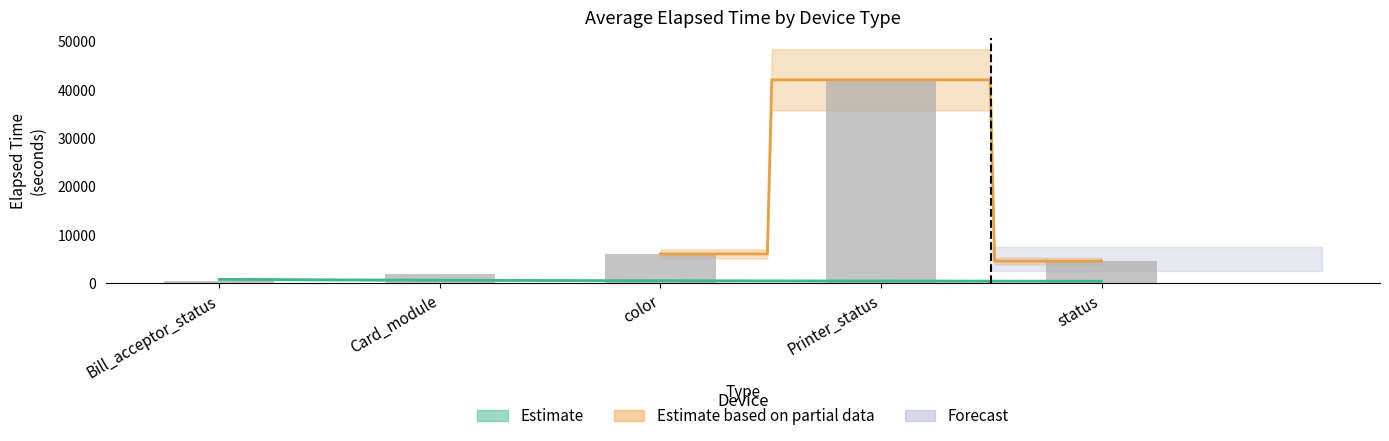

What is the value of the 4th bar from the left?

42089.0